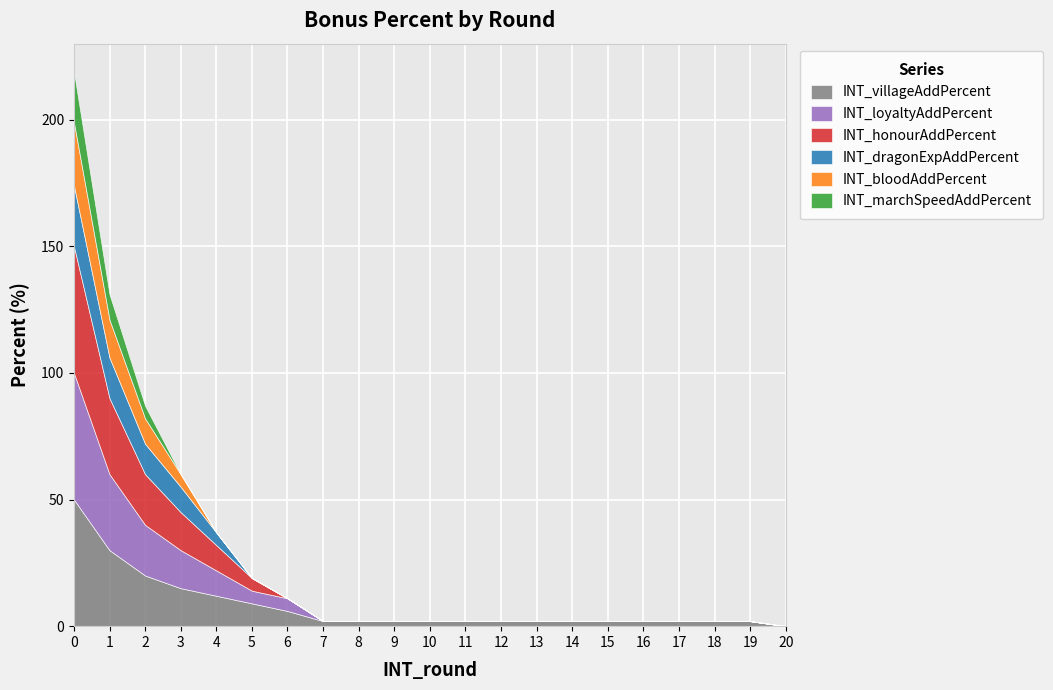

Between 7 and 17, which is larger?

7